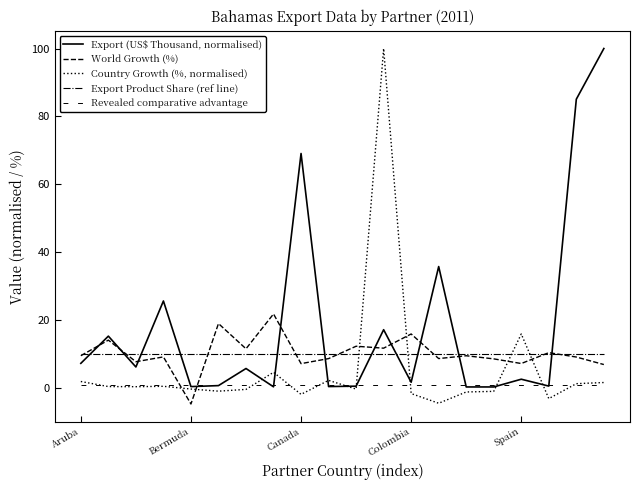

Reading right to left, extract all data points from this chart.

Export (US$ Thousand, normalised): 100.0	85.1	0.6	2.6	0.3	0.3	35.8	1.7	17.2	0.6	0.5	69.1	0.4	5.8	0.7	0.4	25.7	6.2	15.3	7.3
World Growth (%): 6.9	9.1	10.4	7.2	8.6	9.5	8.7	15.9	11.8	12.3	8.7	7.2	21.8	11.6	19.0	-4.7	9.2	7.8	14.1	9.5
Country Growth (%, normalised): 1.6	1.3	-3.1	15.9	-1.0	-1.2	-4.5	-1.6	100.0	-0.3	2.3	-1.9	4.6	-0.4	-0.9	-0.3	0.5	0.4	0.4	1.9
Export Product Share (ref line): 10.0	10.0	10.0	10.0	10.0	10.0	10.0	10.0	10.0	10.0	10.0	10.0	10.0	10.0	10.0	10.0	10.0	10.0	10.0	10.0
Revealed comparative advantage: 1.0	1.0	1.0	1.0	1.0	1.0	1.0	1.0	1.0	1.0	1.0	1.0	1.0	1.0	1.0	1.0	1.0	1.0	1.0	1.0